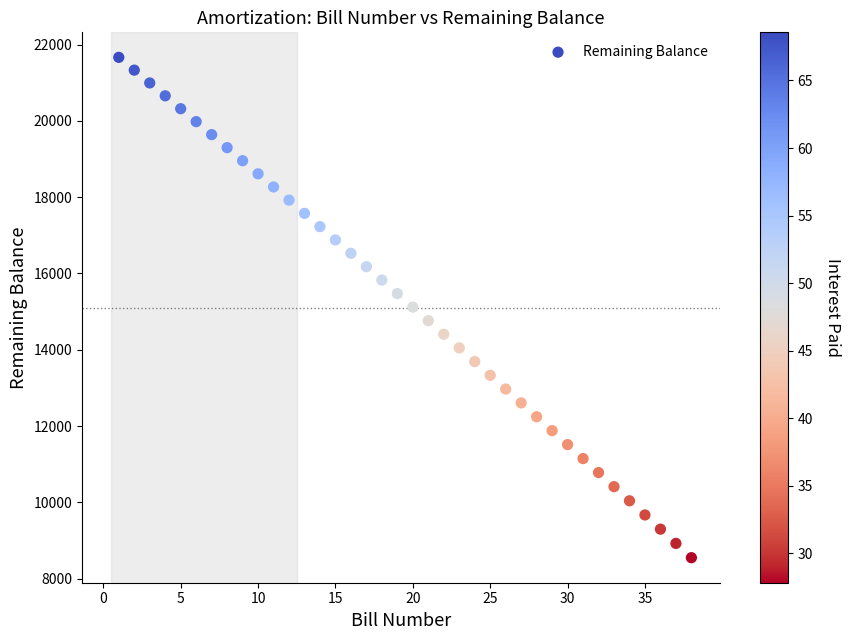

What is the range of X values (max minus min)?

37.0